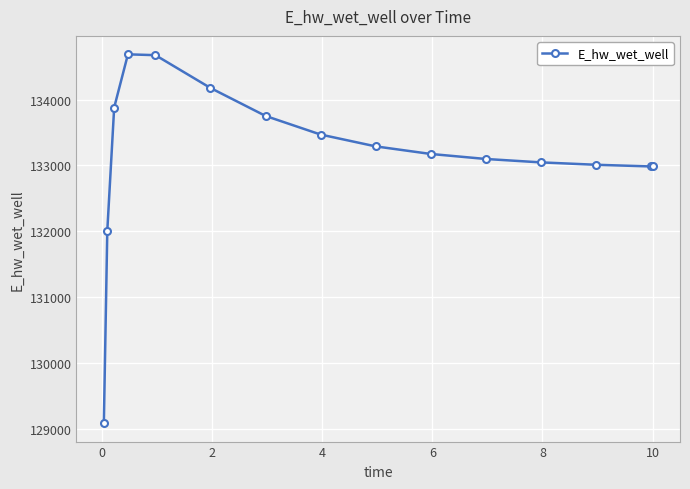

What is the difference between the second highest and minimum values?

5581.4